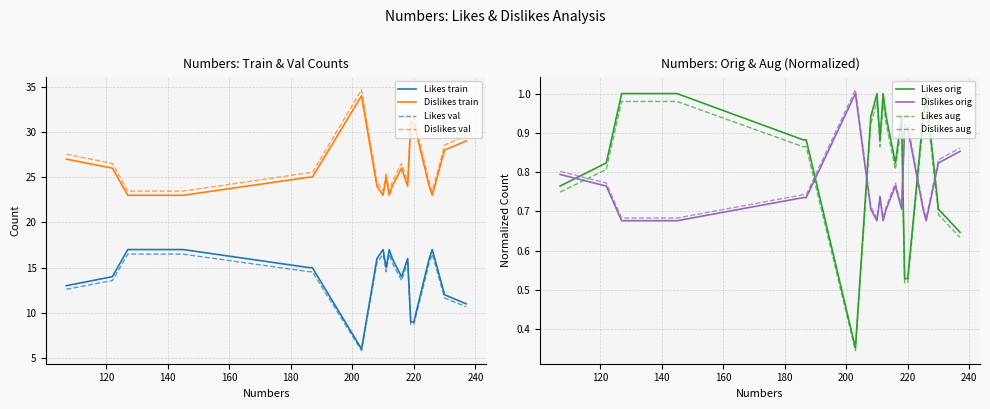

How many data points in Dislikes are above 15?

9